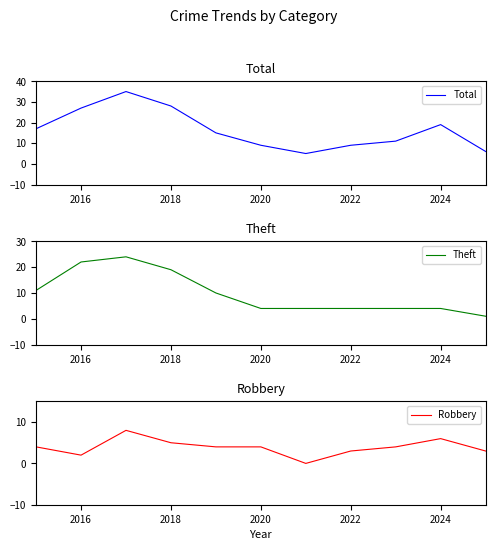

The value of Robbery at 2016 is 1. True or false?

False